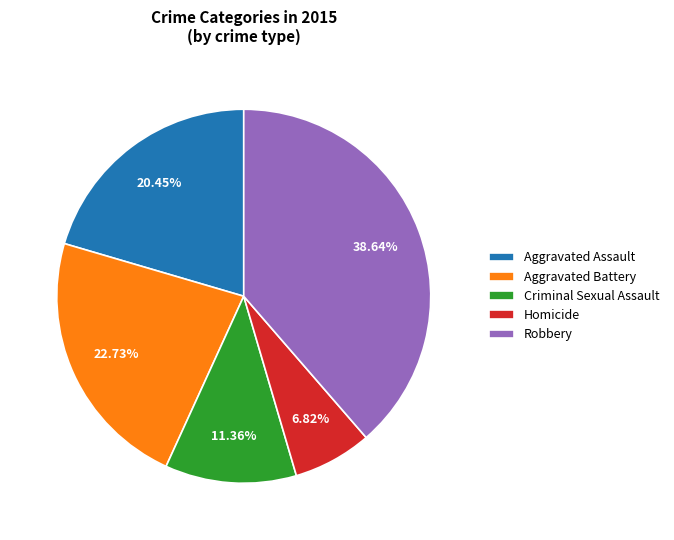

Approximately how many times larger is the value at Criminal Sexual Assault compared to Aggravated Assault?

0.6